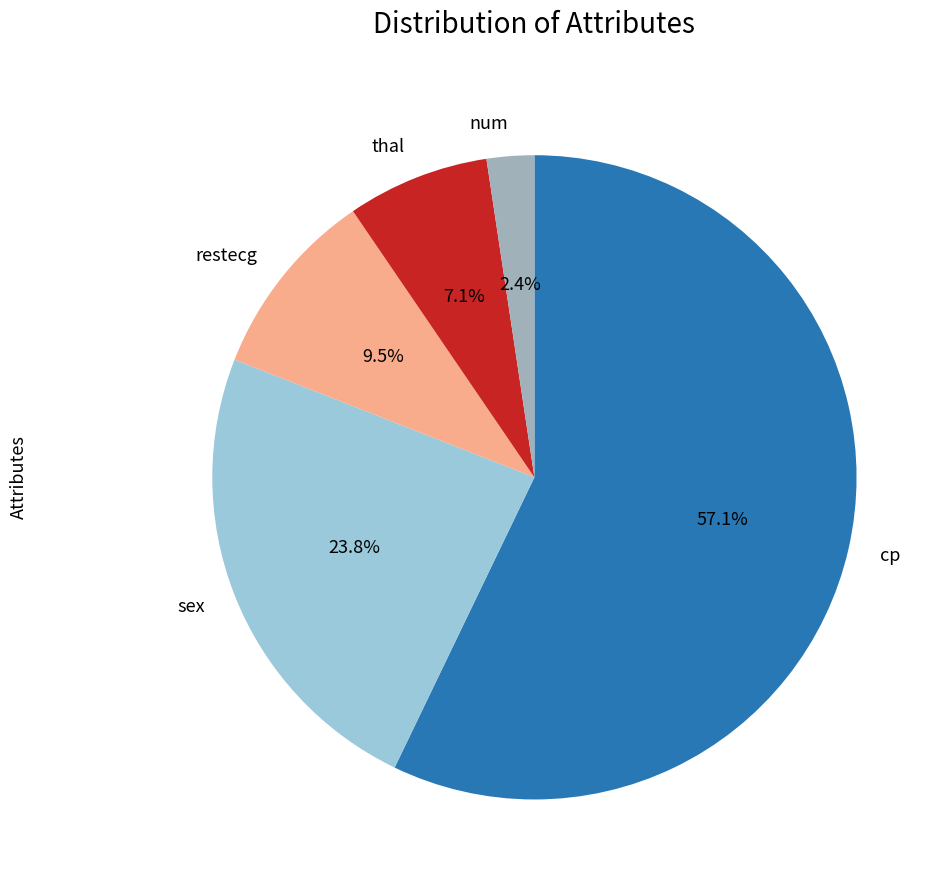

Approximately how many times larger is the value at restecg compared to sex?

0.4